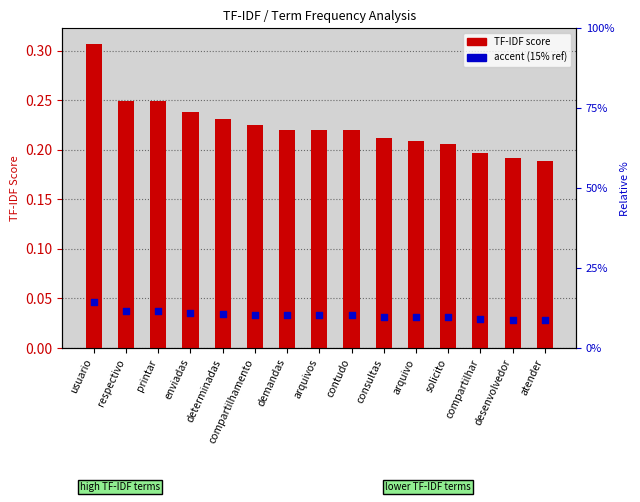

Which series has the largest Y range (max minus min)?

TF-IDF